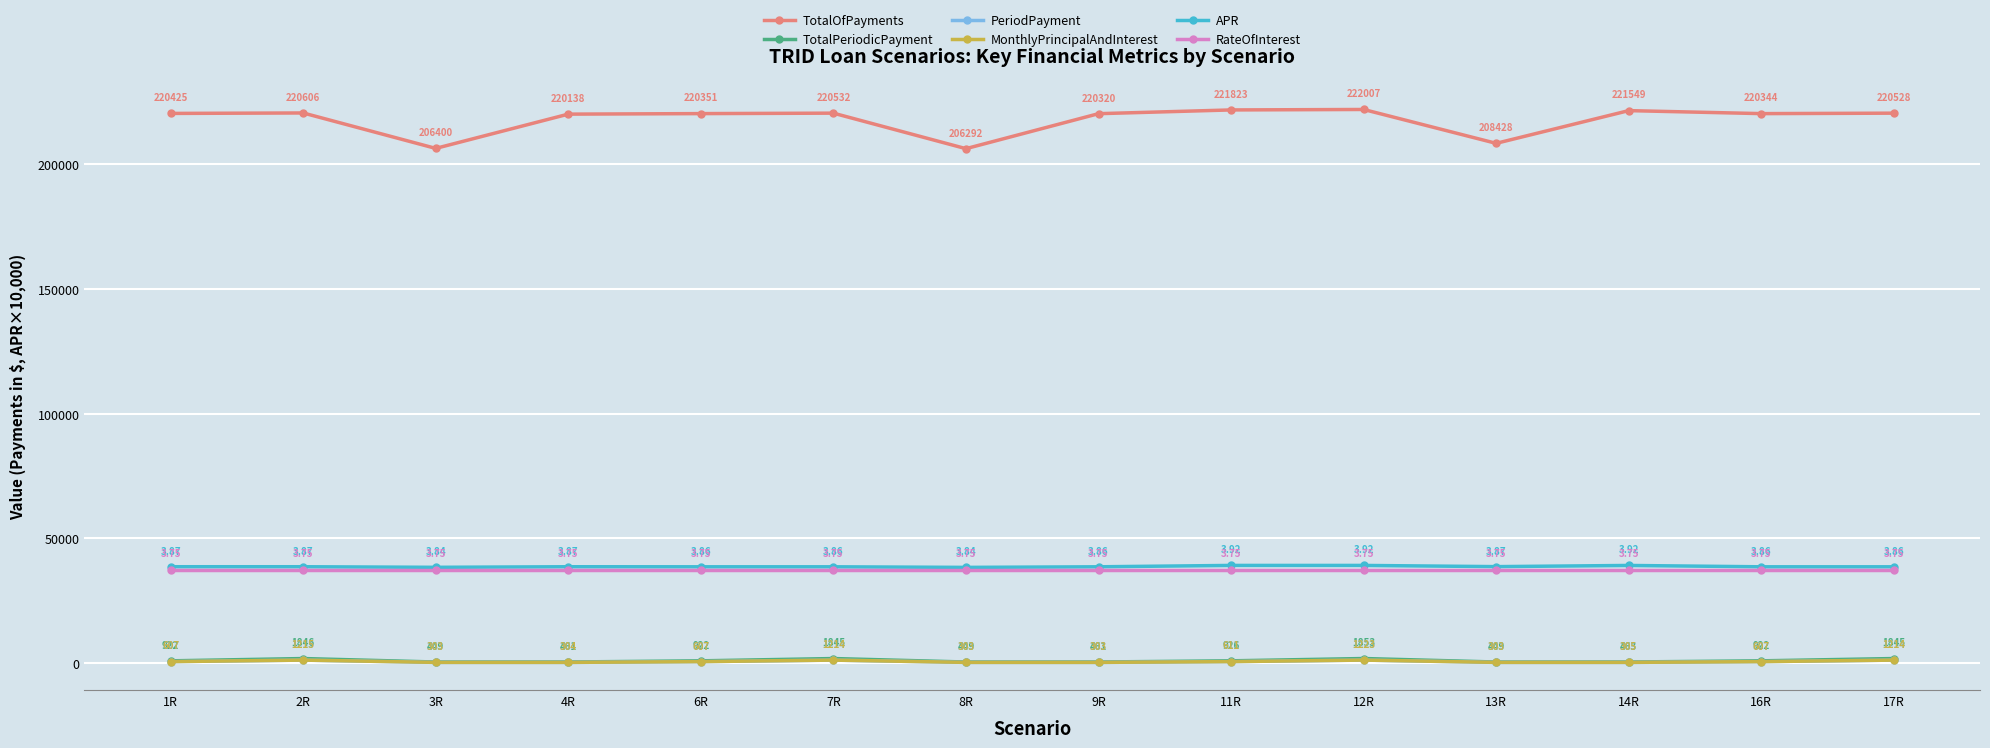

What is the label of the 5th point from the right?

12R